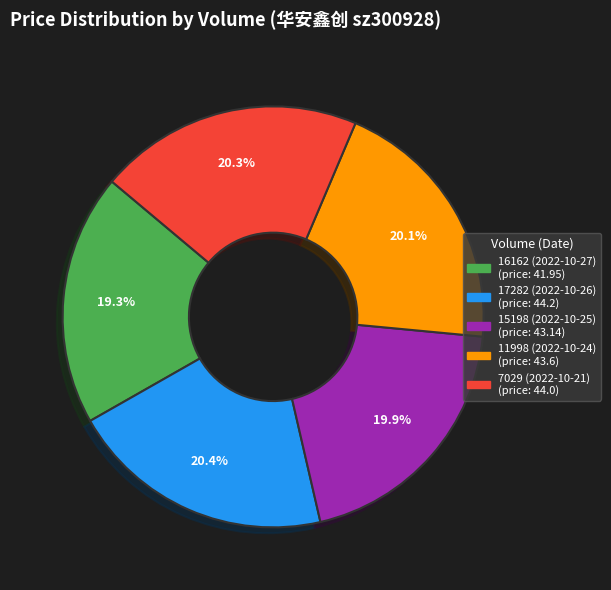

What percentage is the 7029 (2022-10-21) slice, to the nearest percent?

20%